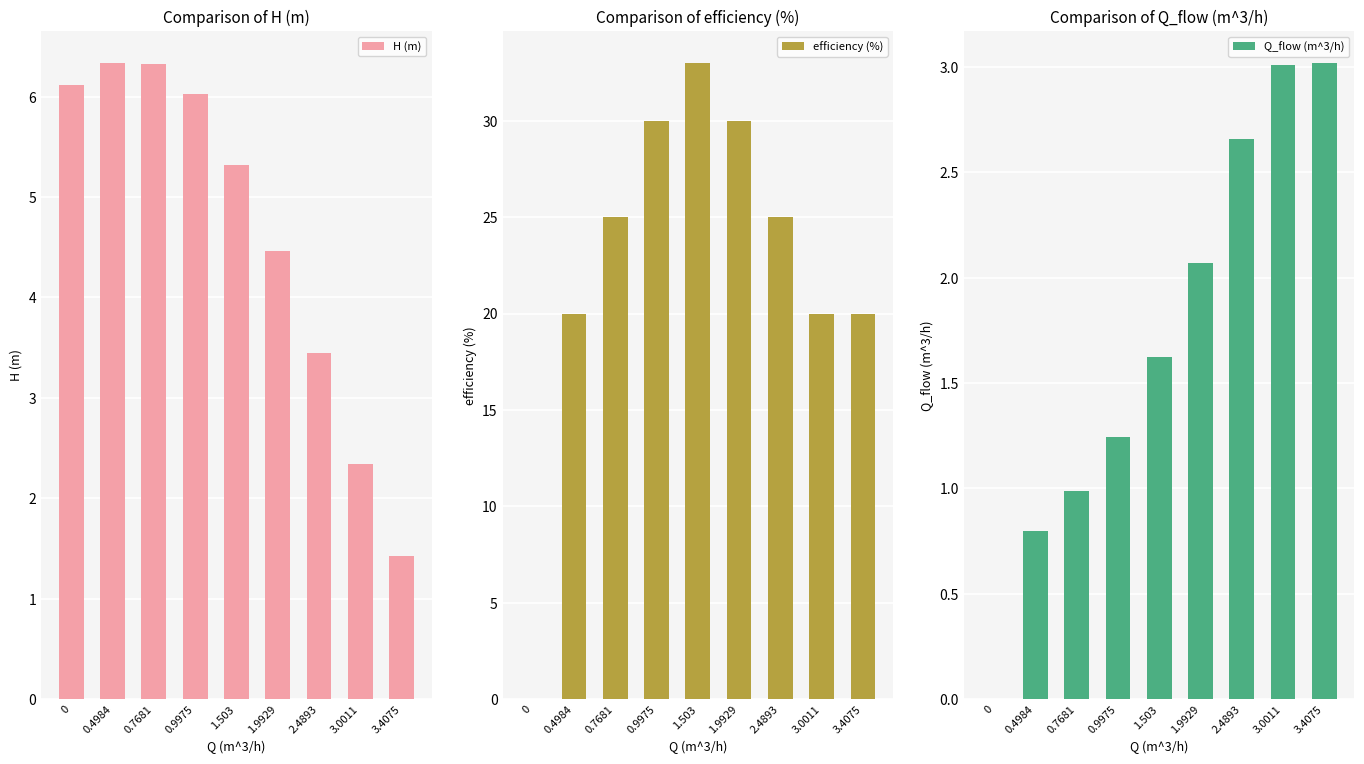

Which has a higher value, 1.503 or 2.4893?

1.503